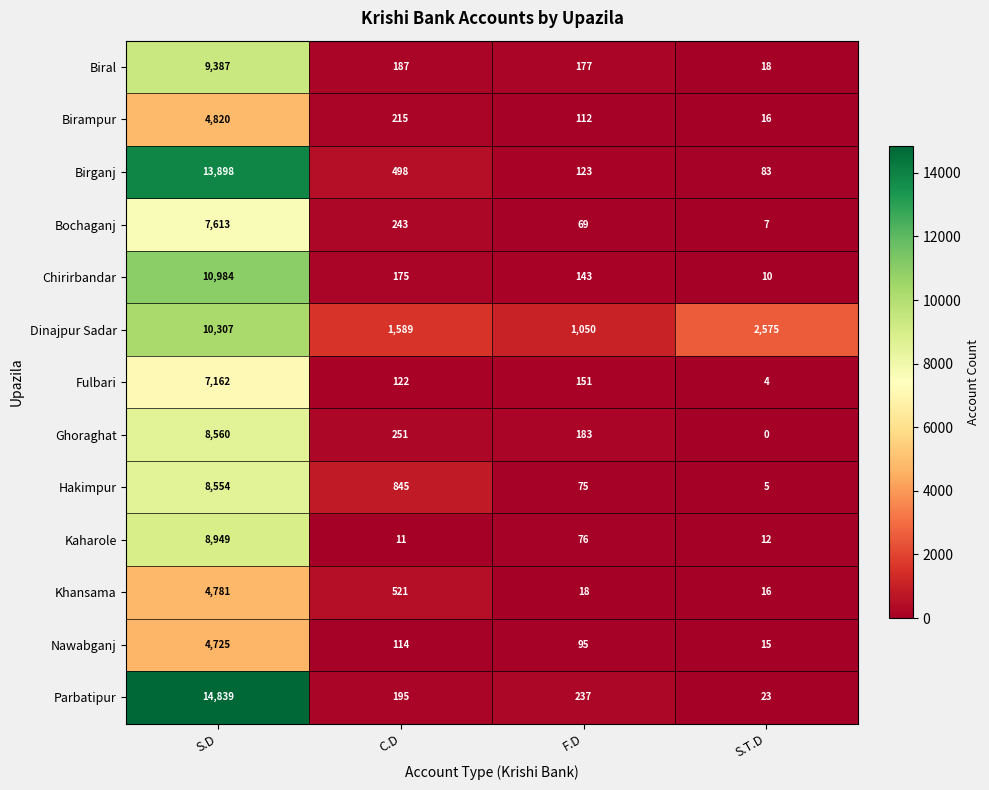

Which series has the largest total across all categories?

Dinajpur Sadar